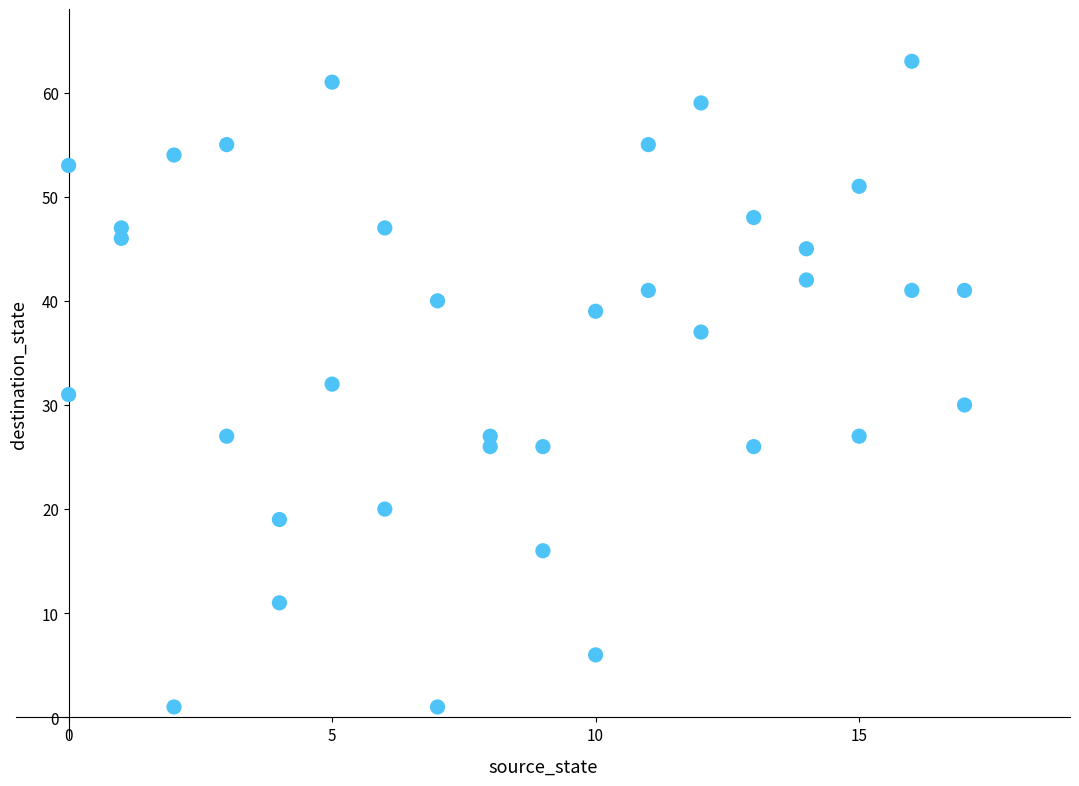

What is the range of X values (max minus min)?

17